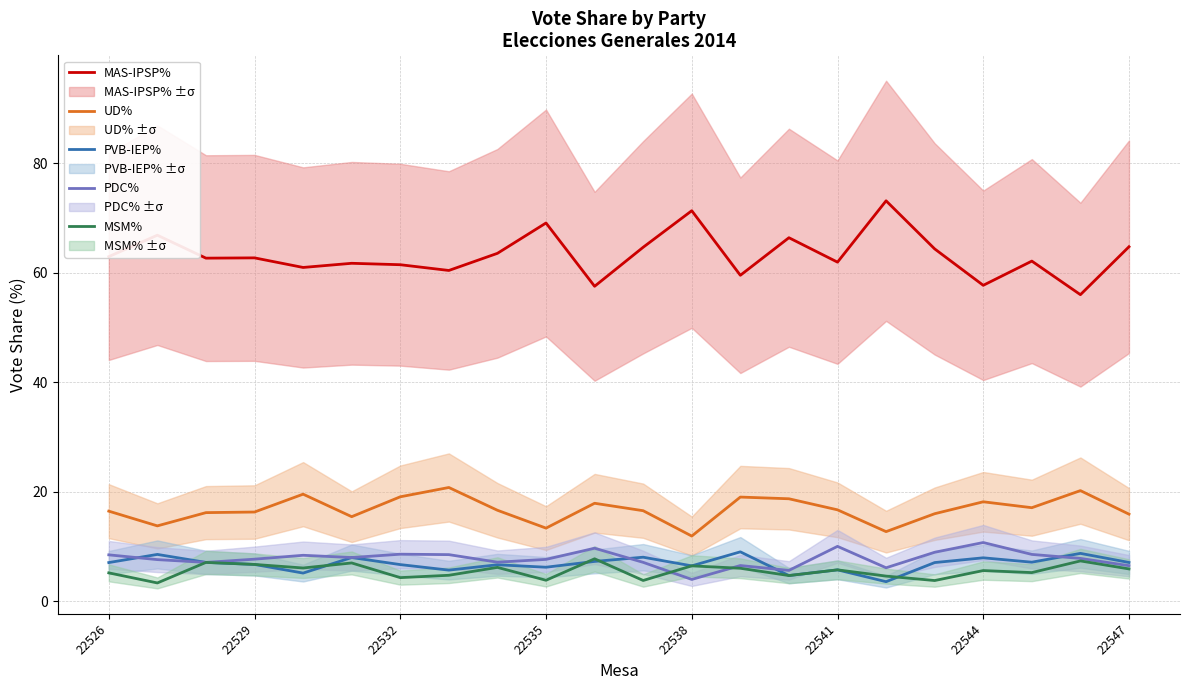

The value of MSM% at 22541 is 5.7. True or false?

True